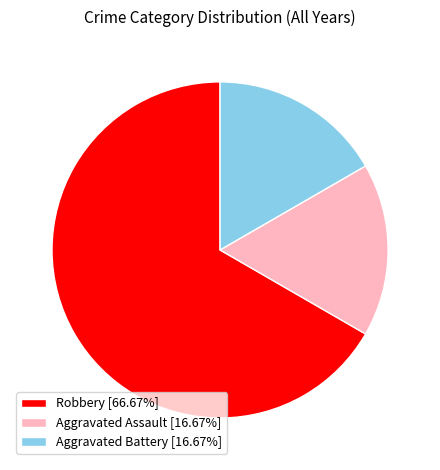

True or false: Aggravated Battery accounts for 29% of the total.

False